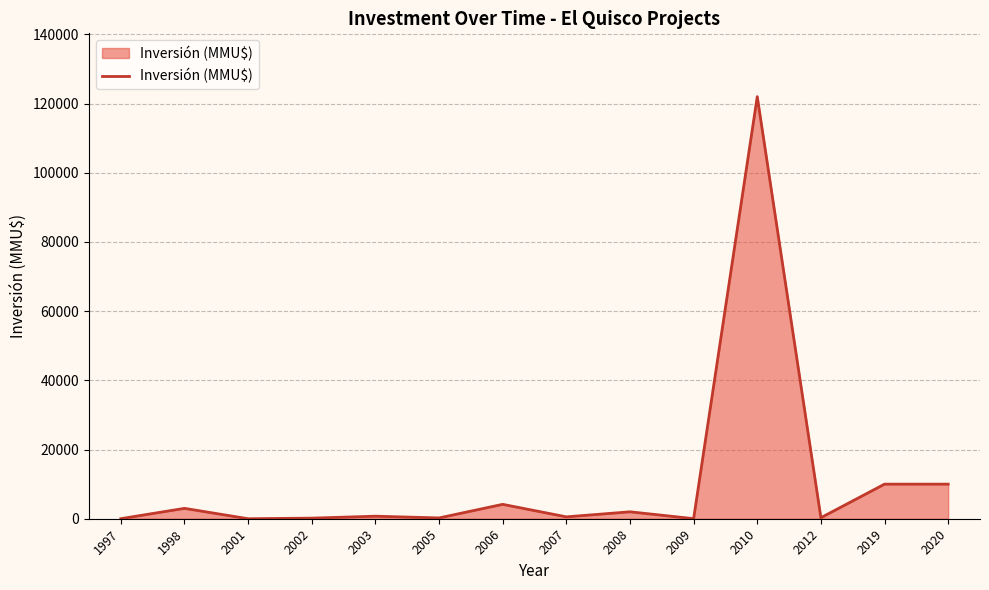

What is the difference between the maximum and minimum values?

122000